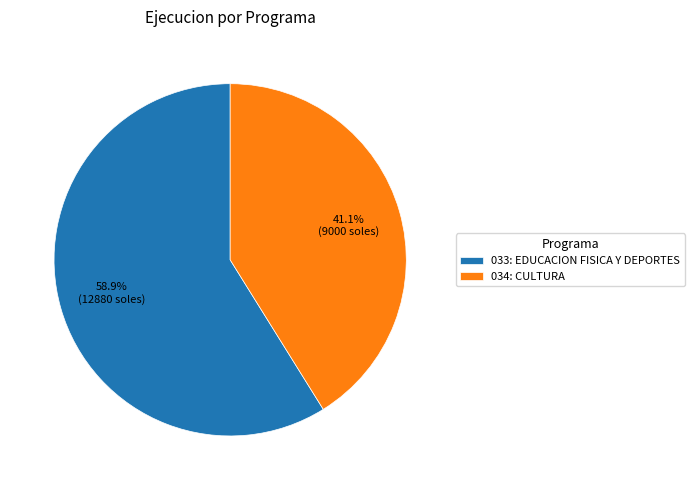

To the nearest percent, what is the difference between the largest and smallest slice percentages?

18%